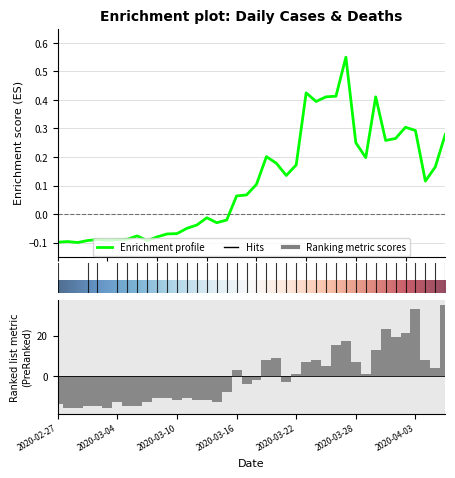

The Enrichment profile series shows -0.0 at 15. True or false?

False